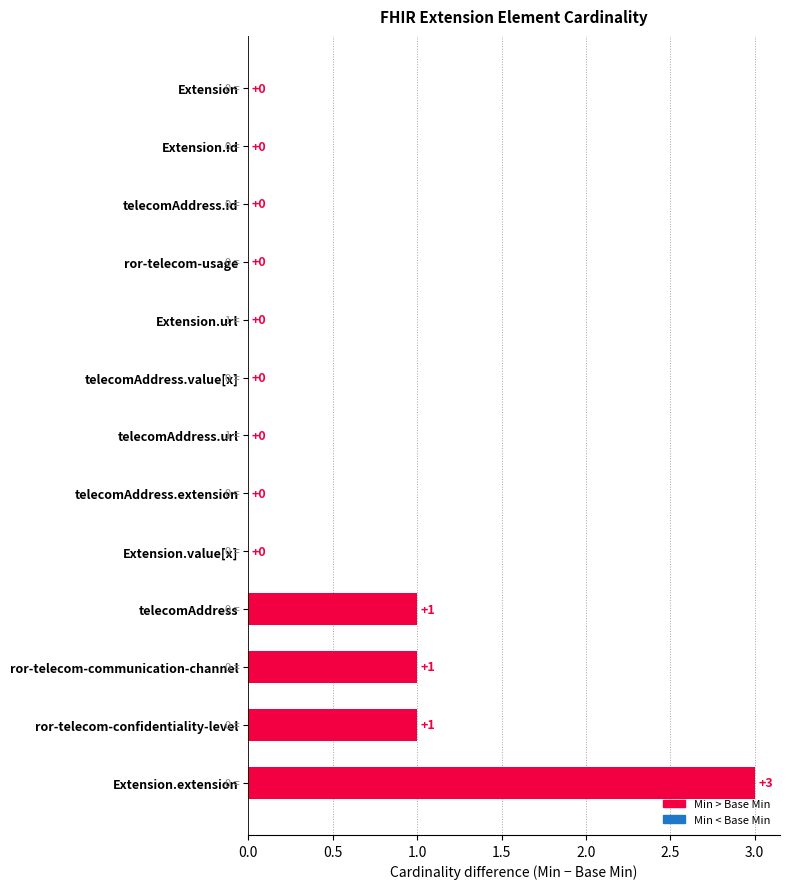

Which category has the highest value across all series?

Extension.extension